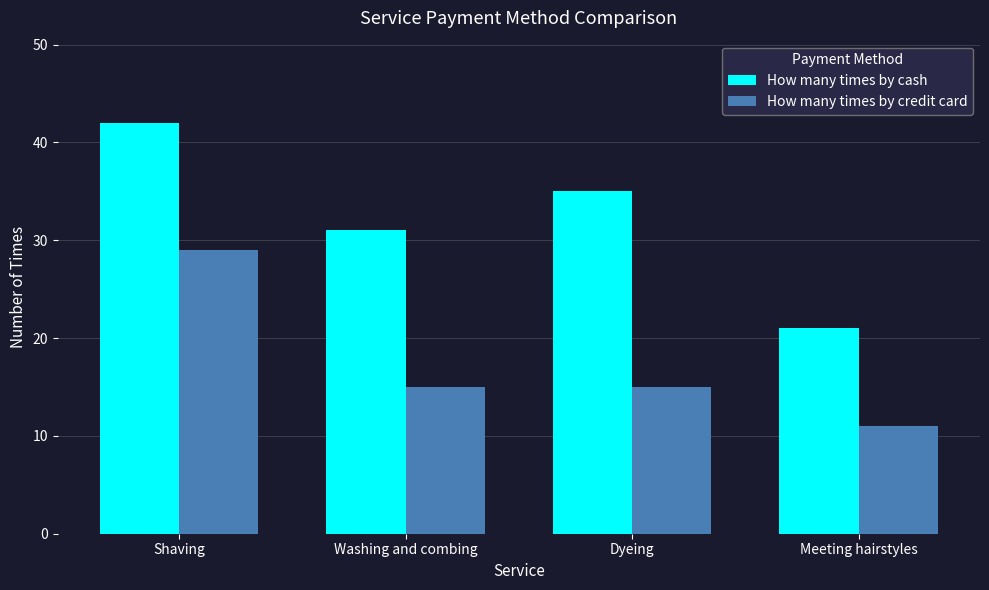

How many data points in How many times by cash are less than 35?

2